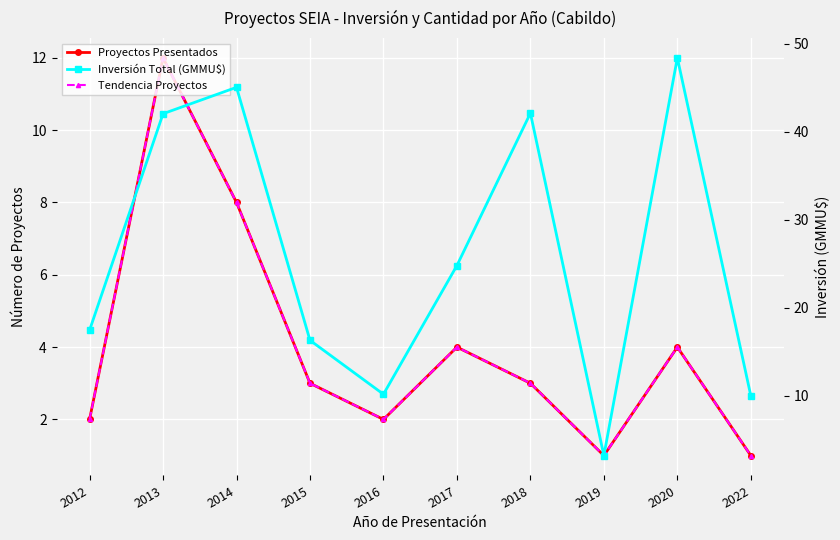

At which label is Proyectos Presentados closest to 6?

2014